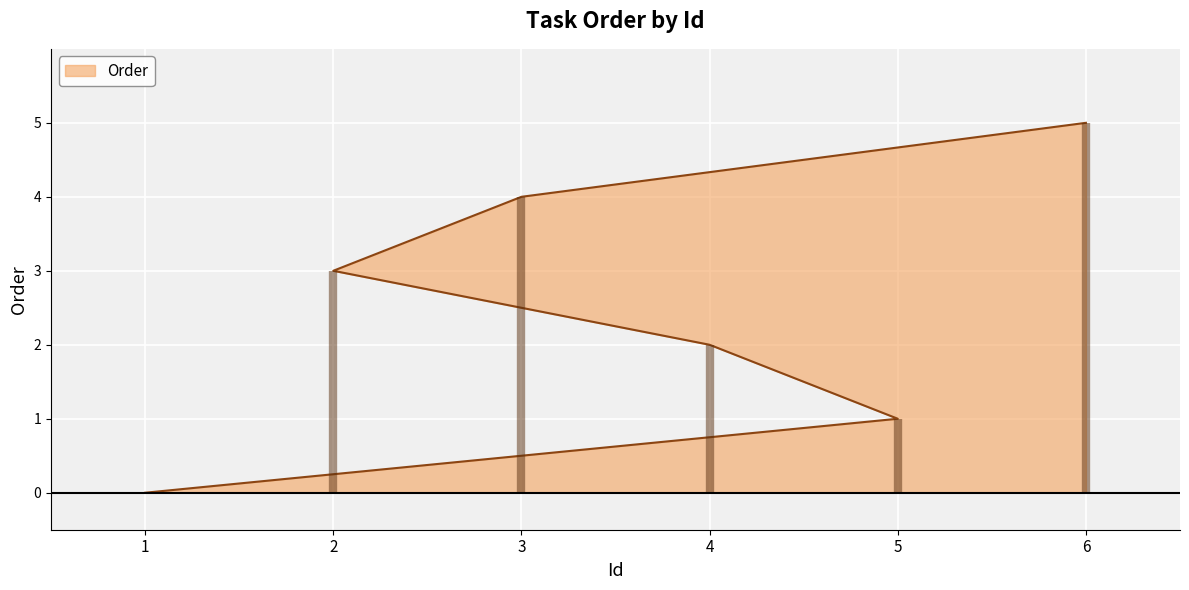

Is it true that the value at 1 is -2?

False